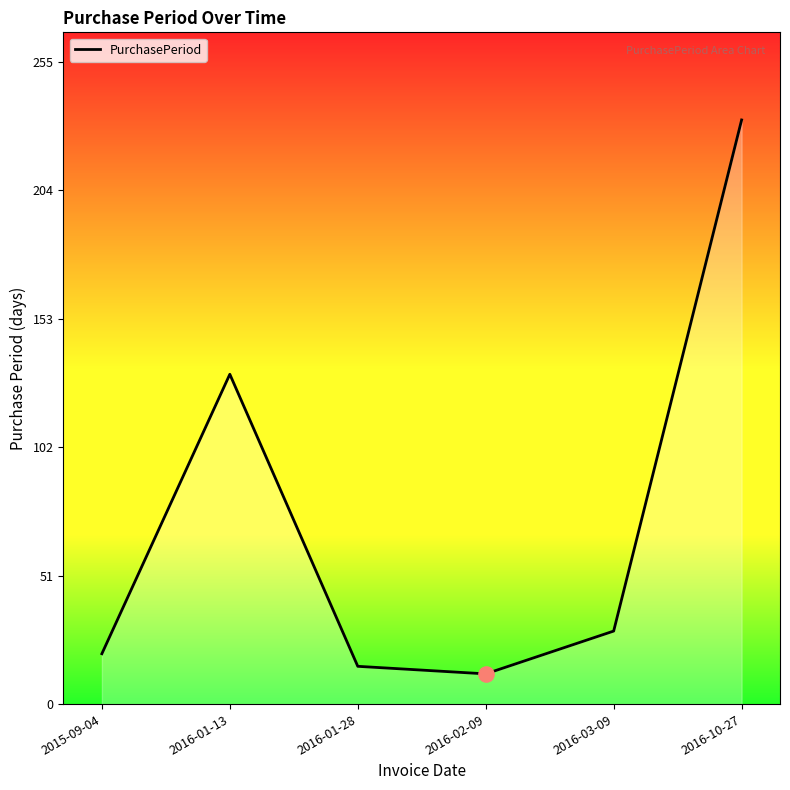

What is the ratio of the value at 2016-10-27 to the value at 2015-09-04?

11.6